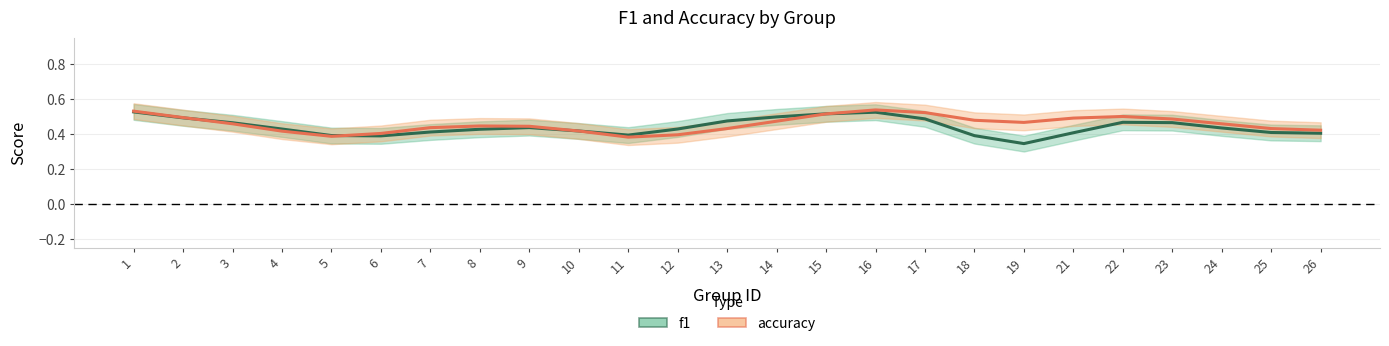

At how many categories does at least one series exceed 0?

25